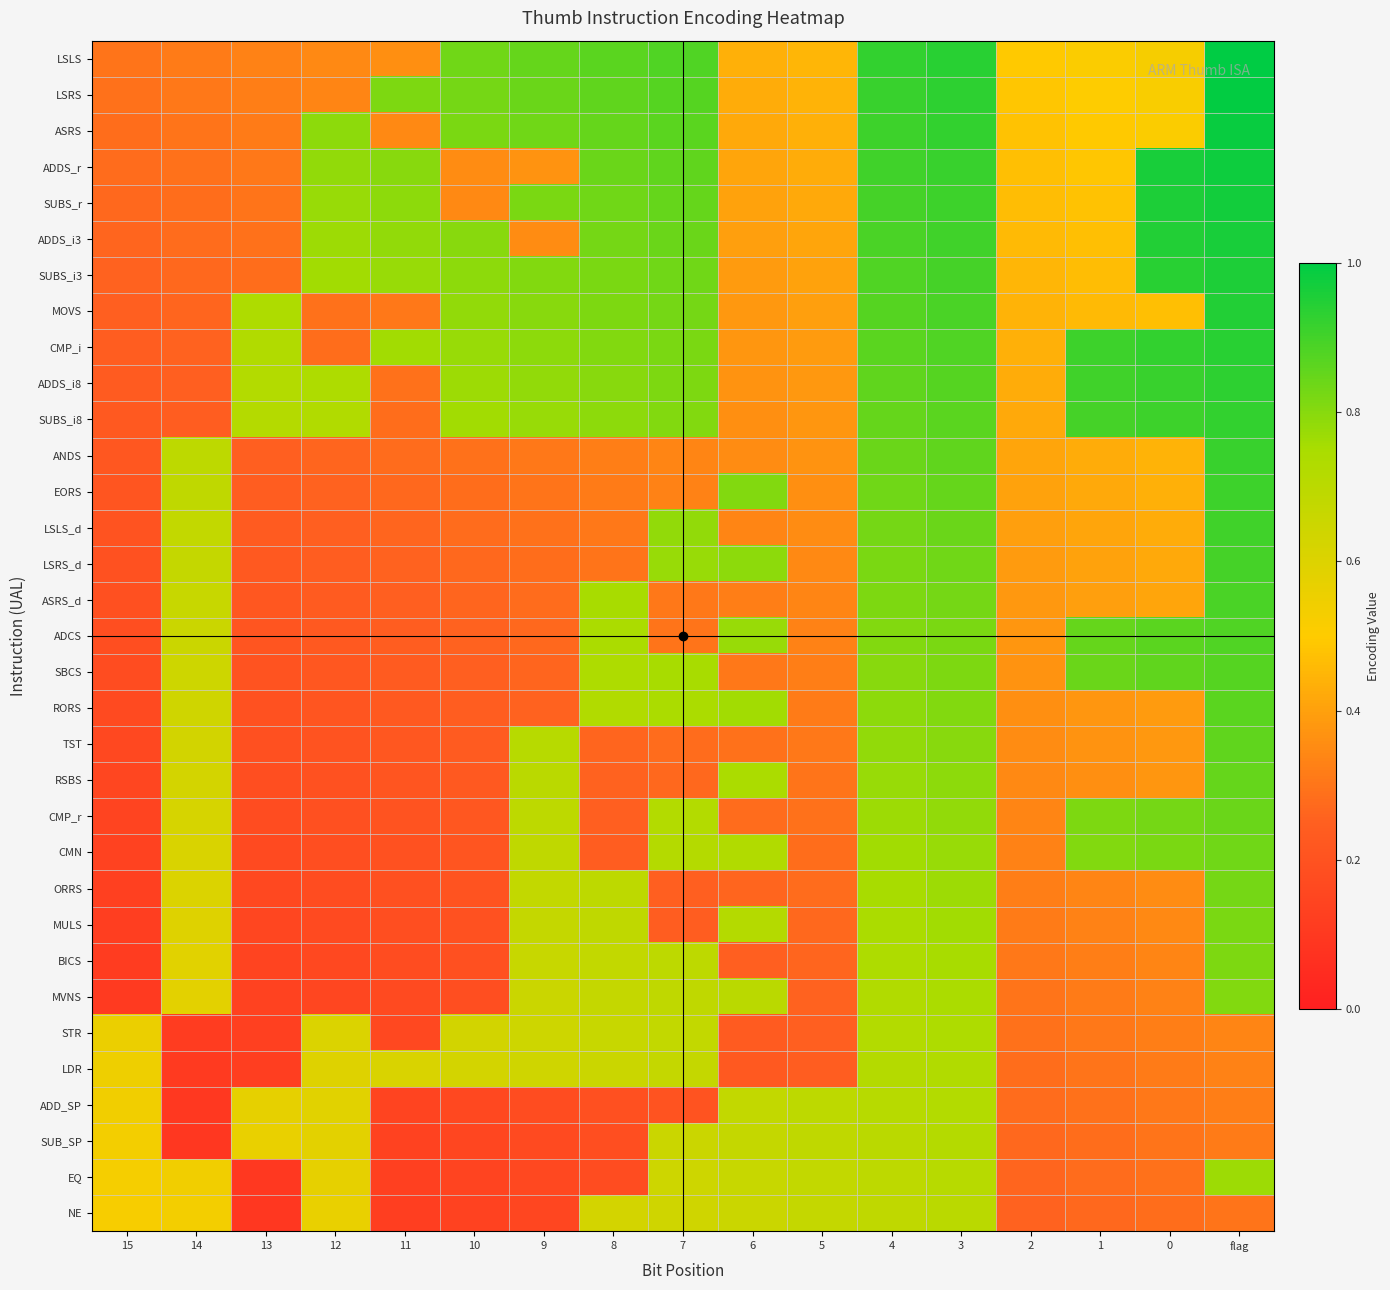

How many series are shown in this chart?

33